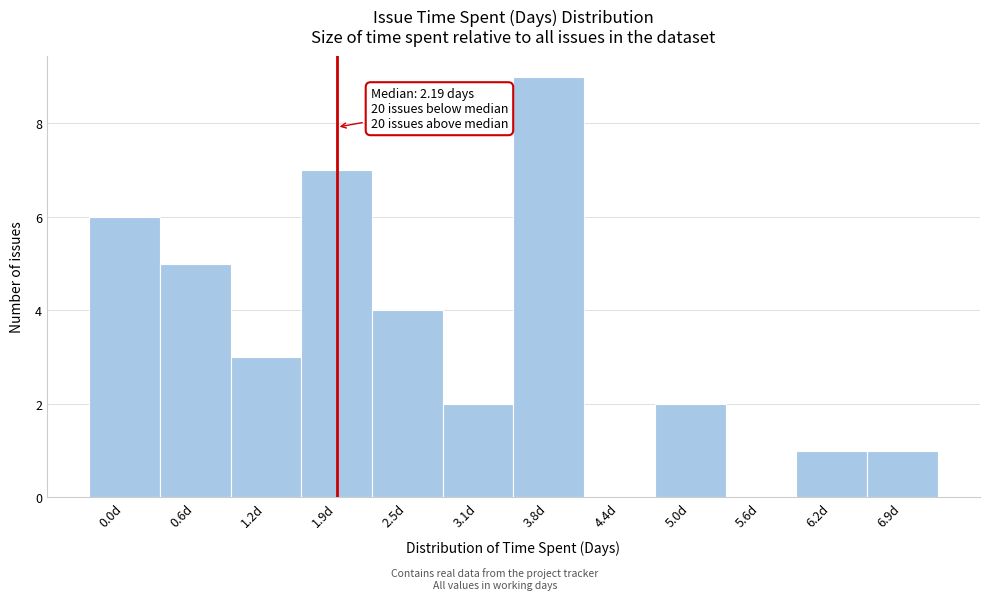

Reading left to right, what are all the values shown in this chart?

0.0d=6	0.6d=5	1.2d=3	1.9d=7	2.5d=4	3.1d=2	3.8d=9	4.4d=0	5.0d=2	5.6d=0	6.2d=1	6.9d=1